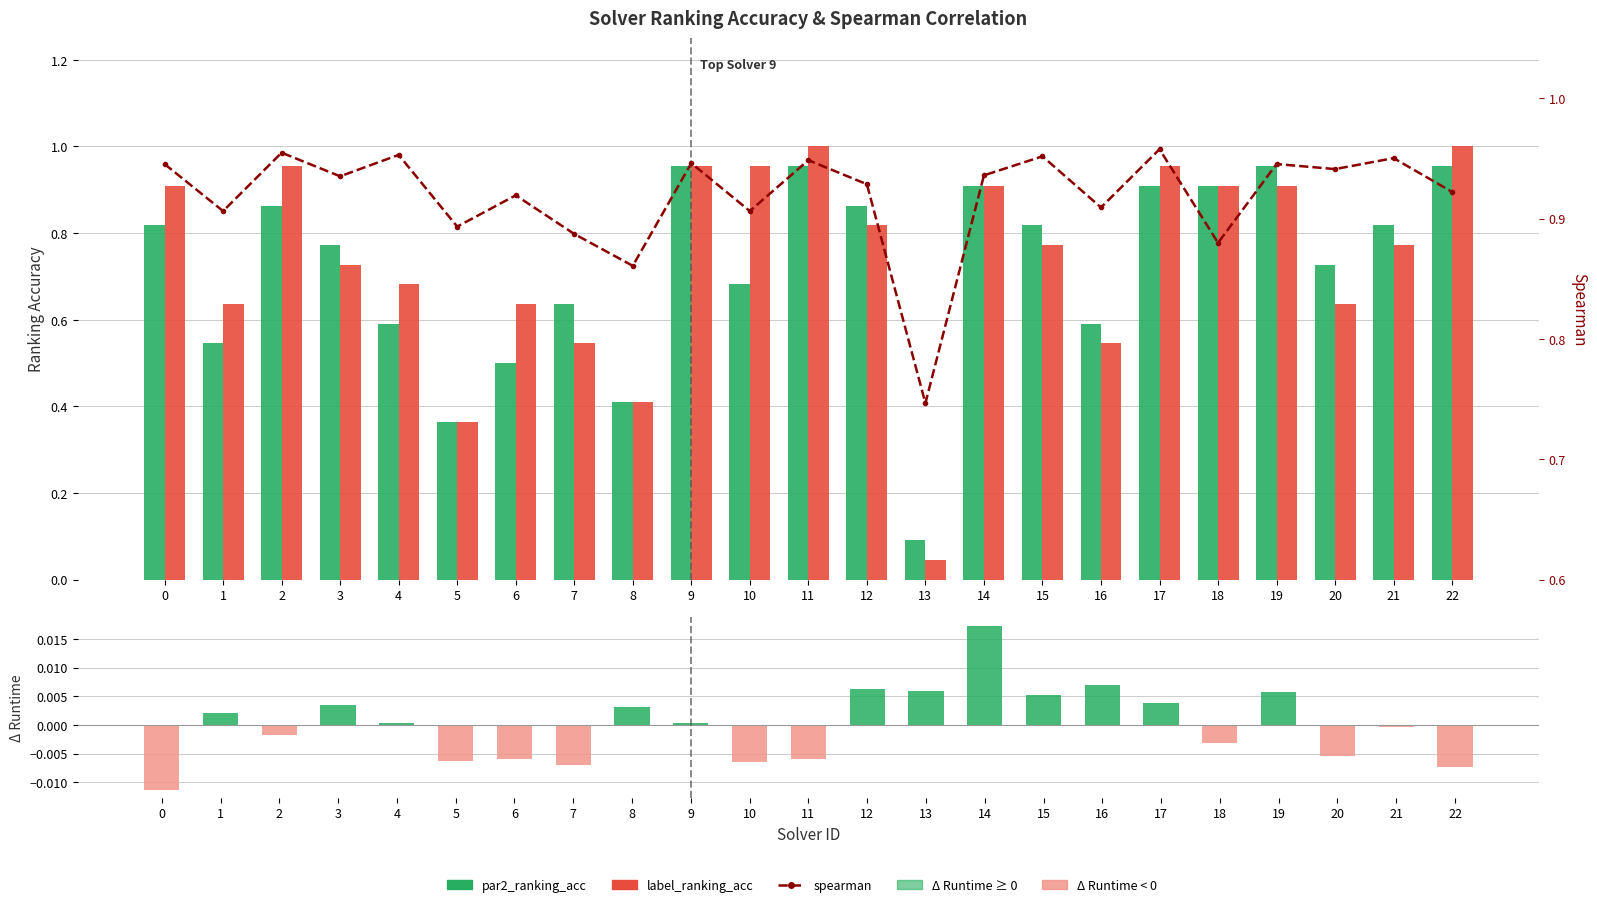

What is the value of the par2_ranking_acc bar at the 7th from the left?

0.5